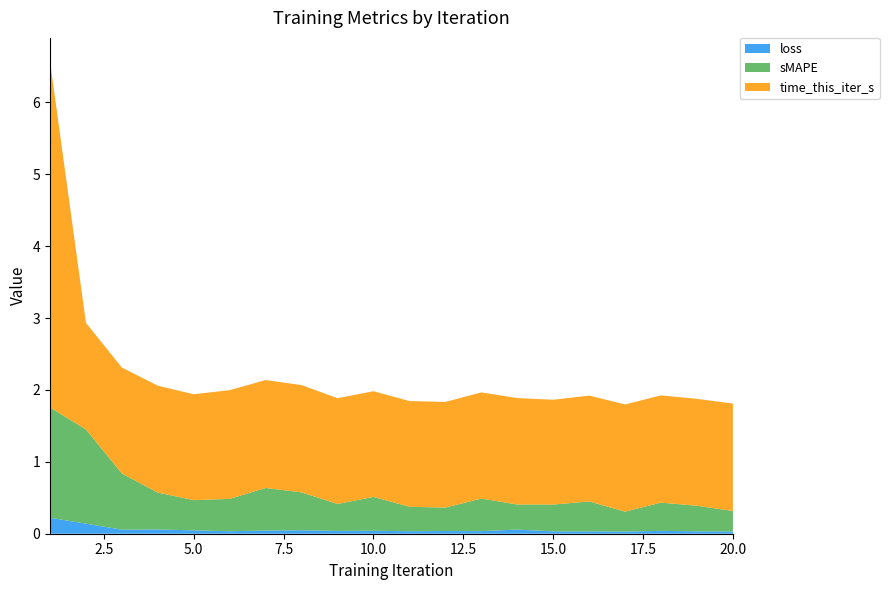

Reading left to right, list all the values displayed in this chart.

loss: 0.2	0.1	0.1	0.1	0.0	0.0	0.0	0.0	0.0	0.0	0.0	0.0	0.0	0.1	0.0	0.0	0.0	0.0	0.0	0.0
sMAPE: 1.5	1.3	0.8	0.5	0.4	0.4	0.6	0.5	0.4	0.5	0.3	0.3	0.5	0.3	0.4	0.4	0.3	0.4	0.4	0.3
time_this_iter_s: 4.8	1.5	1.5	1.5	1.5	1.5	1.5	1.5	1.5	1.5	1.5	1.5	1.5	1.5	1.5	1.5	1.5	1.5	1.5	1.5